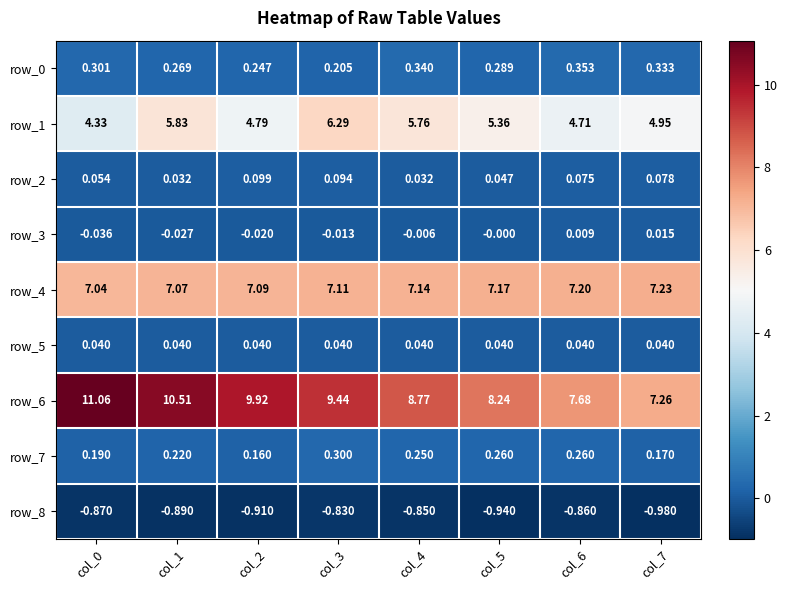

The row_4 series shows 7.2 at col_6. True or false?

True